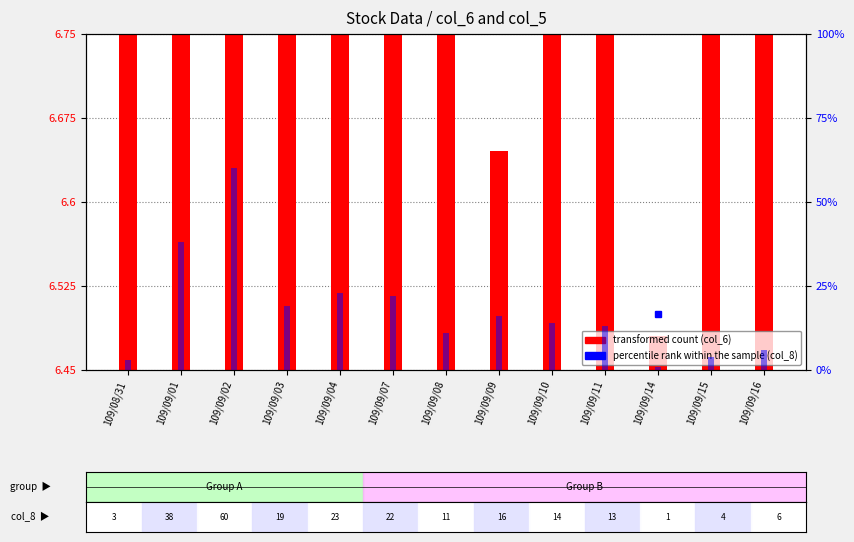

Is it true that the value at 109/09/01 is 55.5?

False